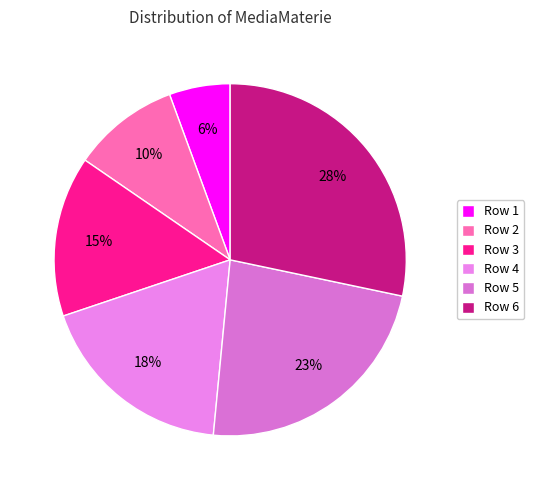

Count the number of slices in the pie.

6